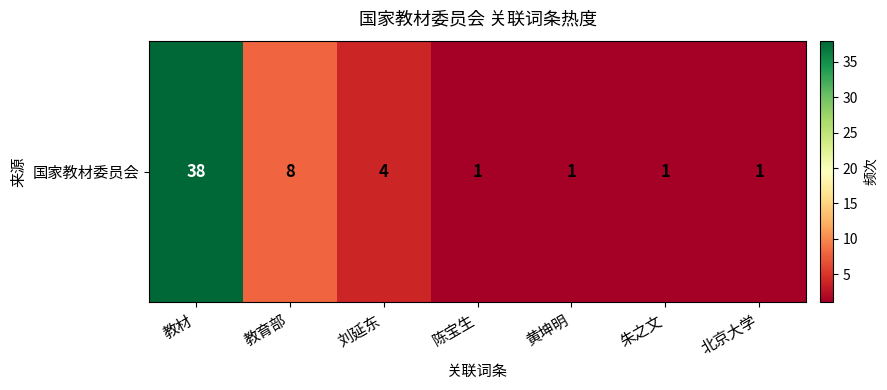

Rank the categories by value from highest to lowest.

教材, 教育部, 刘延东, 陈宝生, 黄坤明, 朱之文, 北京大学